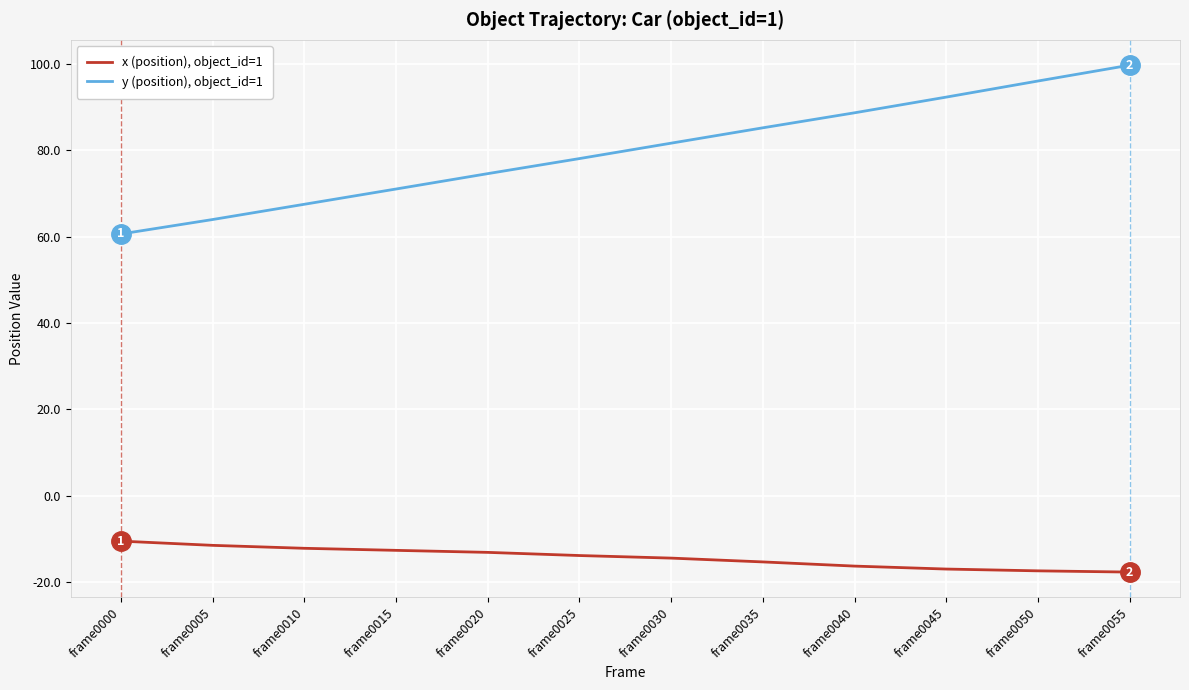

At which label does y (position), object_id=1 first exceed 81?

frame0030